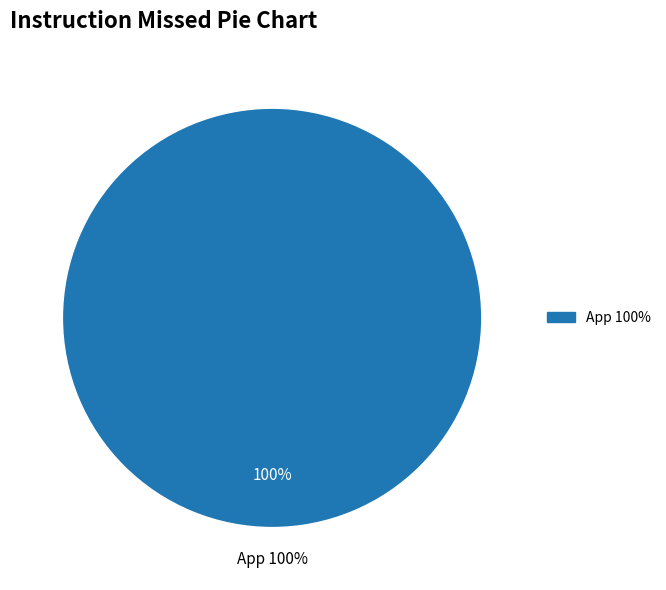

Count the number of slices in the pie.

2